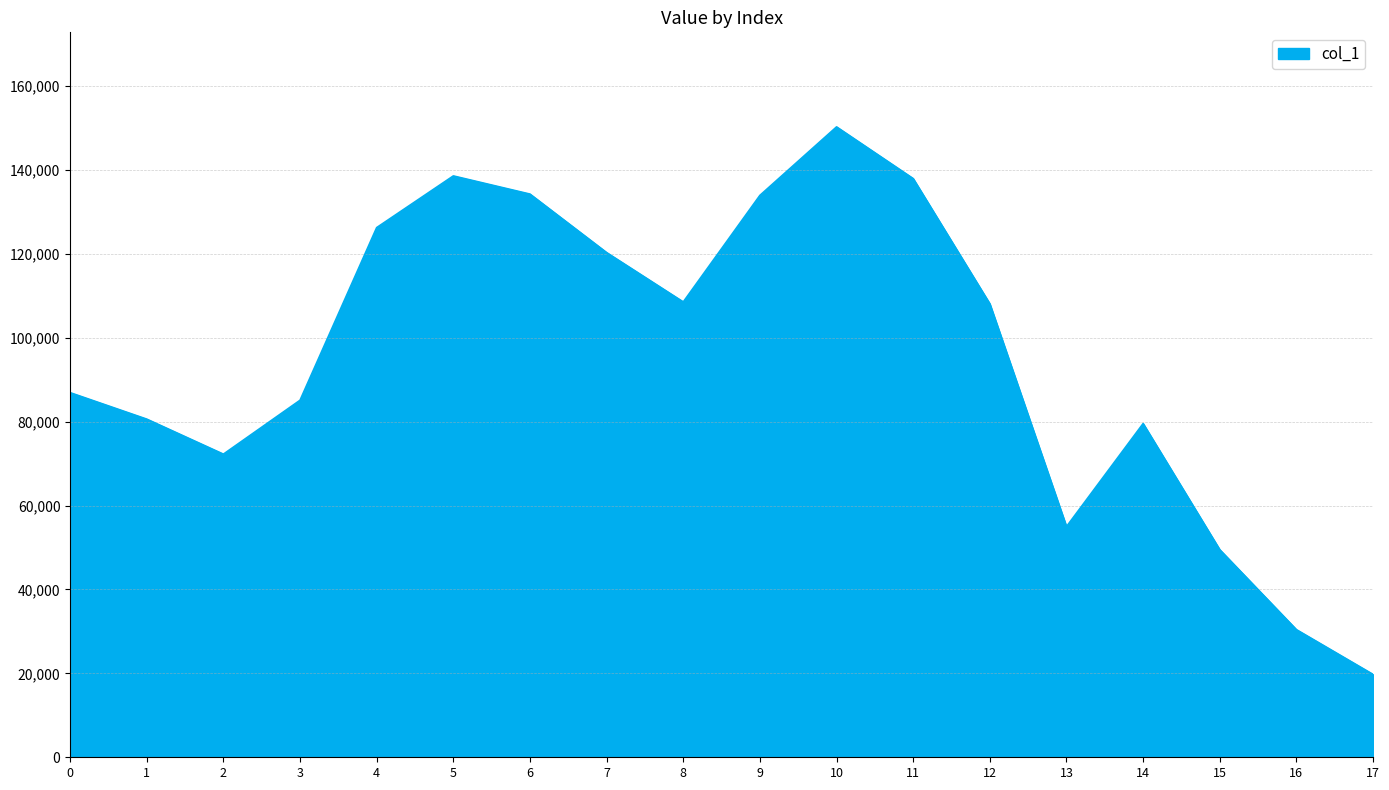

What value does the data have at 16?

30417